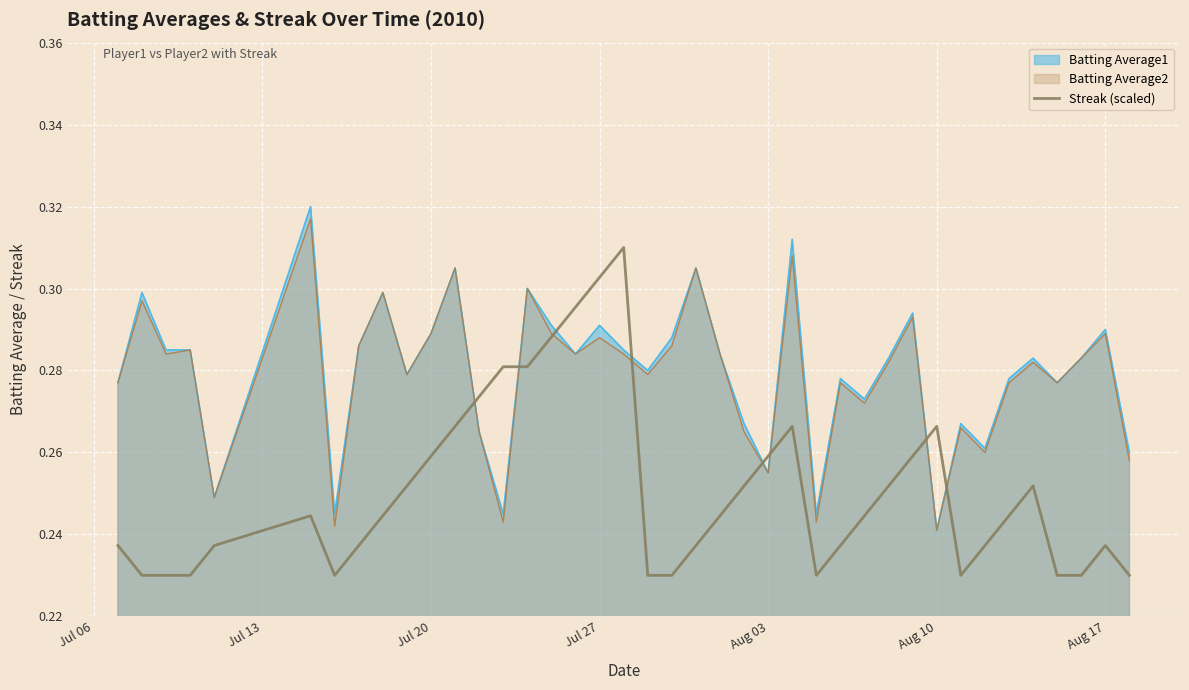

How many times do Batting Average1 and Streak (scaled) cross each other?

8